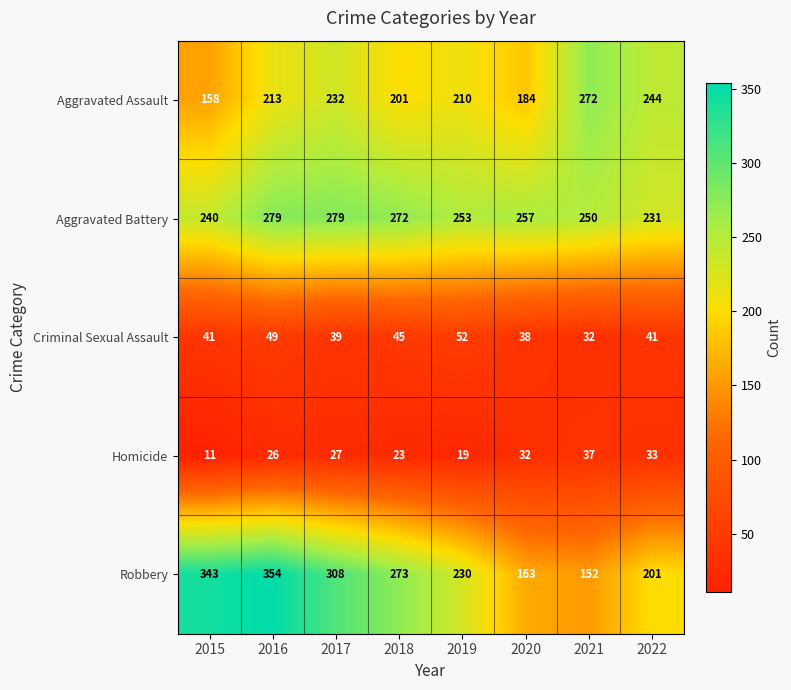

What is the spread (max minus min) of values at 2018?

250